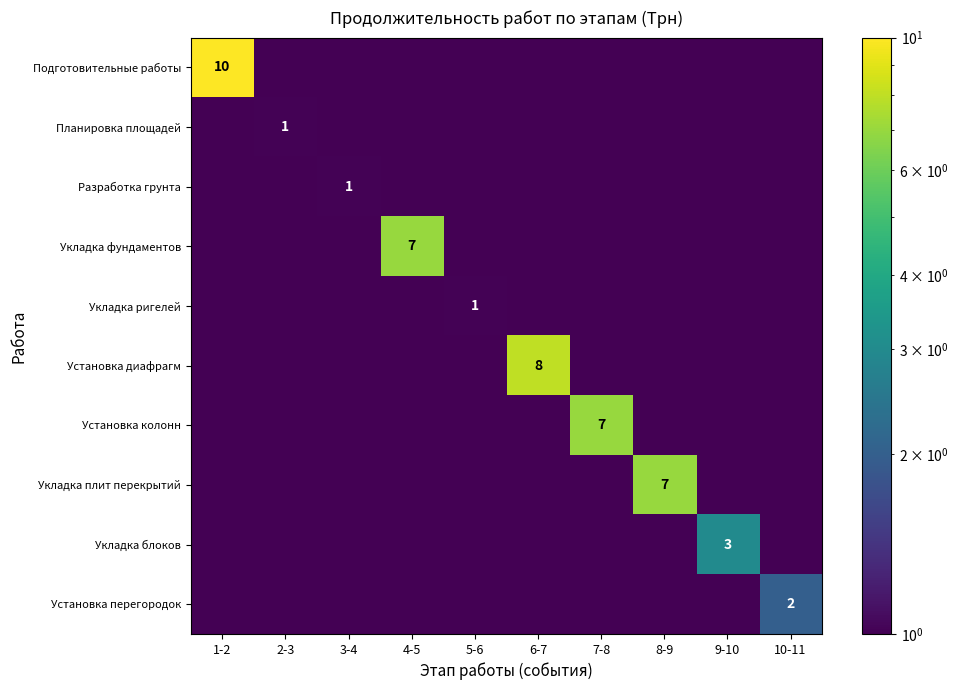

Count the number of categories in the chart.

10